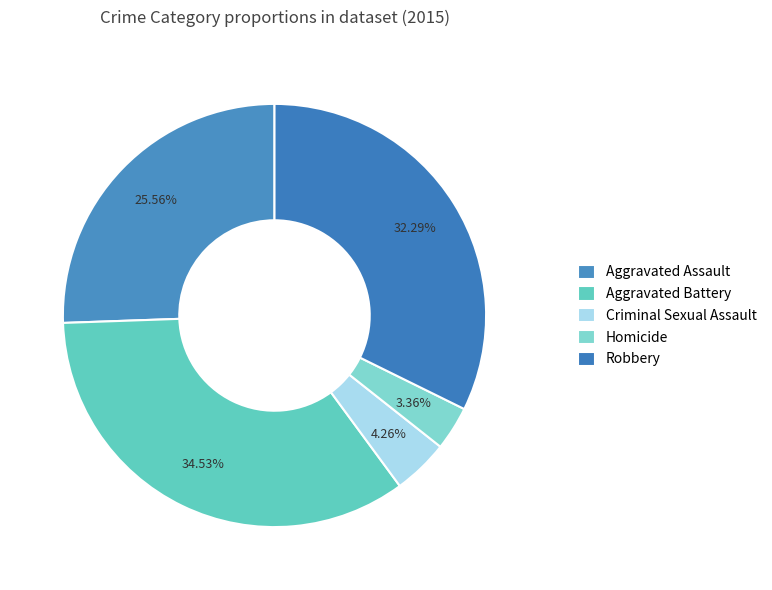

Does Criminal Sexual Assault account for over 50% of the chart?

No